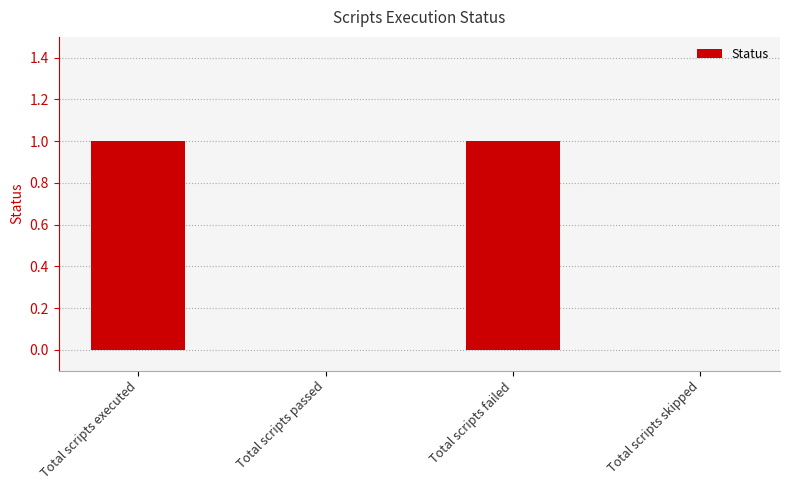

What is the ratio of the value at Total scripts executed to the value at Total scripts failed?

1.0